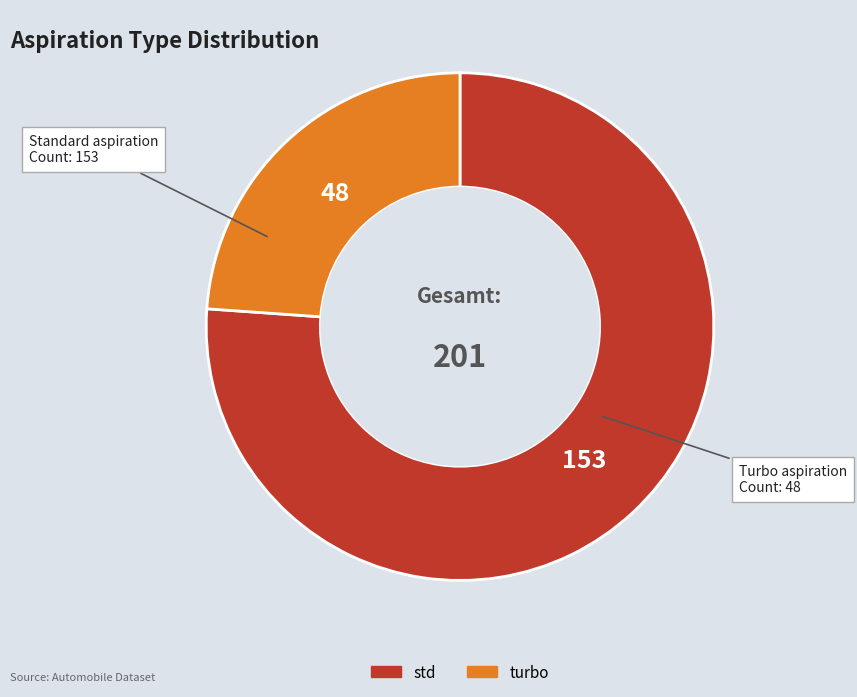

Rank the categories by value from highest to lowest.

std, turbo